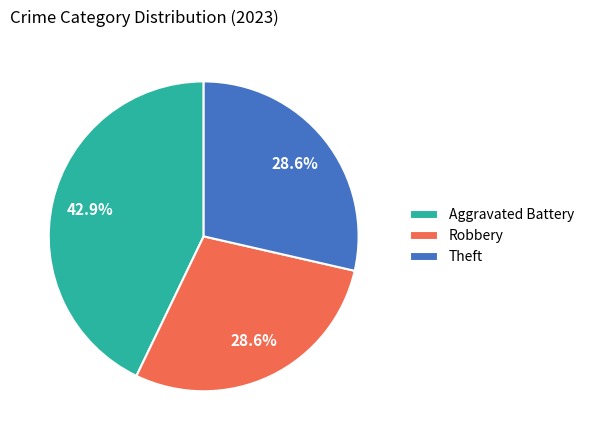

To the nearest percent, what percentage of the pie is Aggravated Battery?

43%